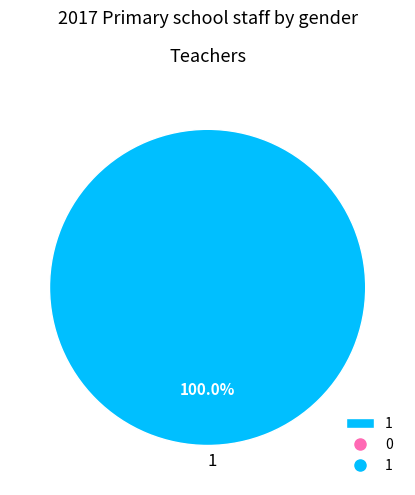

What is the change in value from 0 to 1?

+1